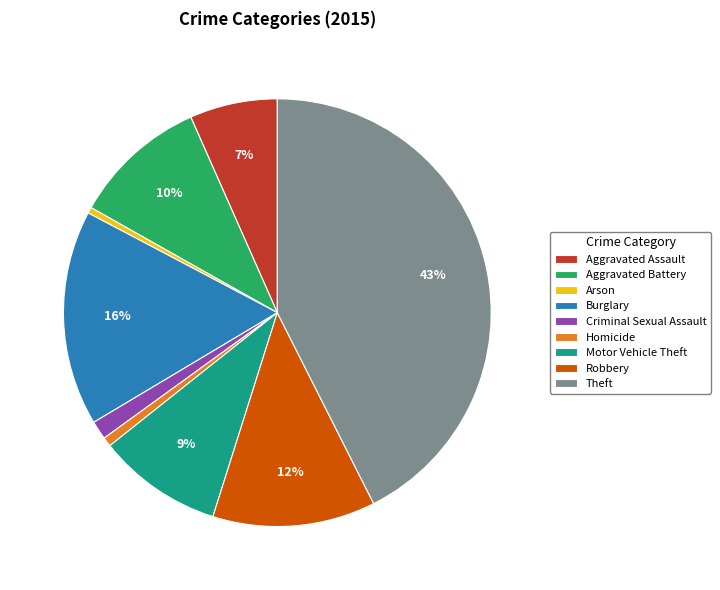

True or false: Motor Vehicle Theft accounts for 9% of the total.

True